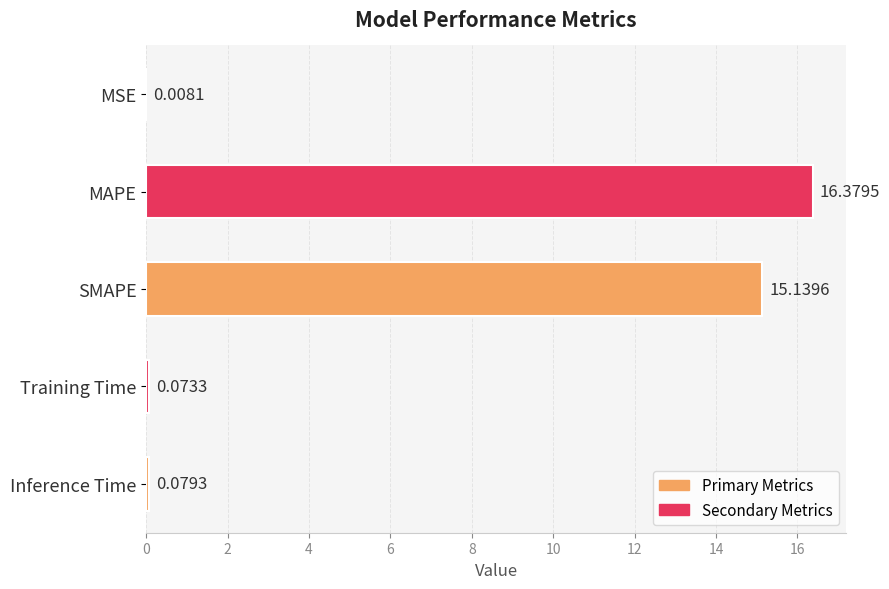

What is the sum of the values at MSE and MAPE?

16.4